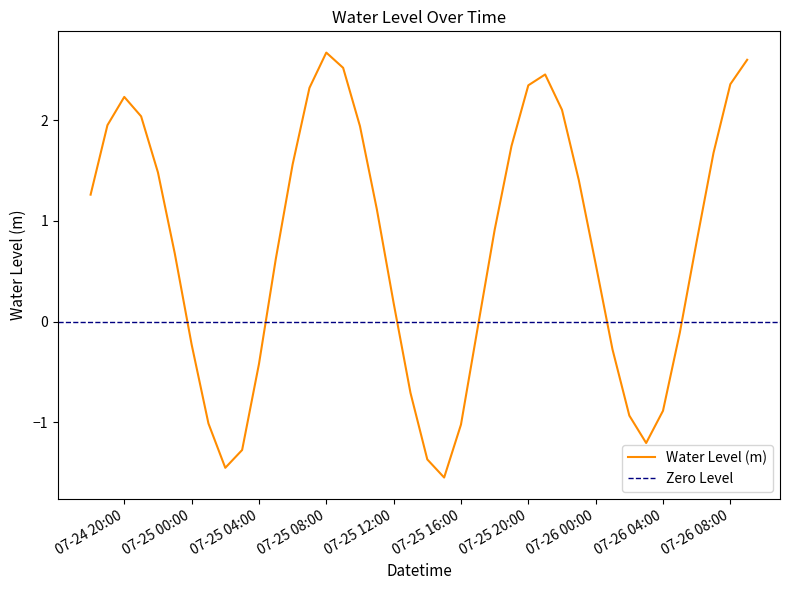

What is the sum of the values at 2024-07-24 19:00:00 and 2024-07-25 21:00:00?

4.4